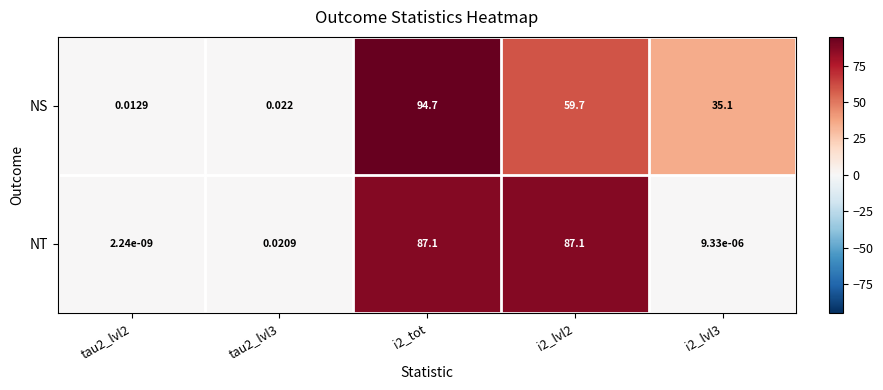

Which series has the largest total across all categories?

NS